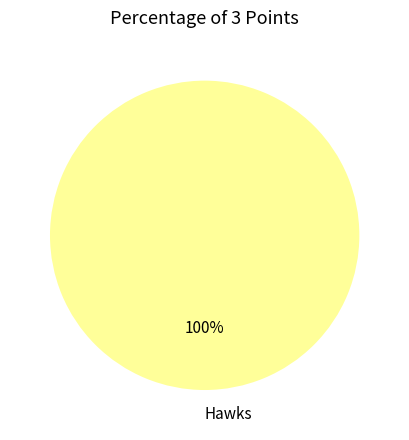

Does Hawks account for over 50% of the chart?

Yes